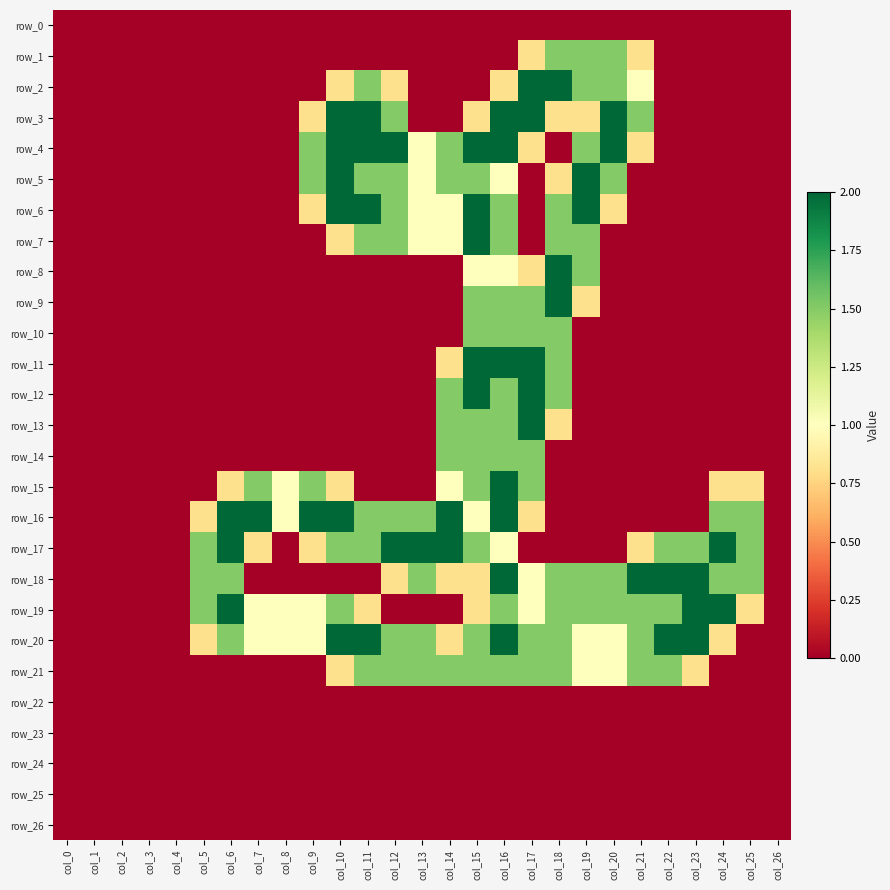

Rank the categories by row_3 value from highest to lowest.

col_10, col_11, col_16, col_17, col_20, col_12, col_21, col_9, col_15, col_18, col_19, col_0, col_1, col_2, col_3, col_4, col_5, col_6, col_7, col_8, col_13, col_14, col_22, col_23, col_24, col_25, col_26